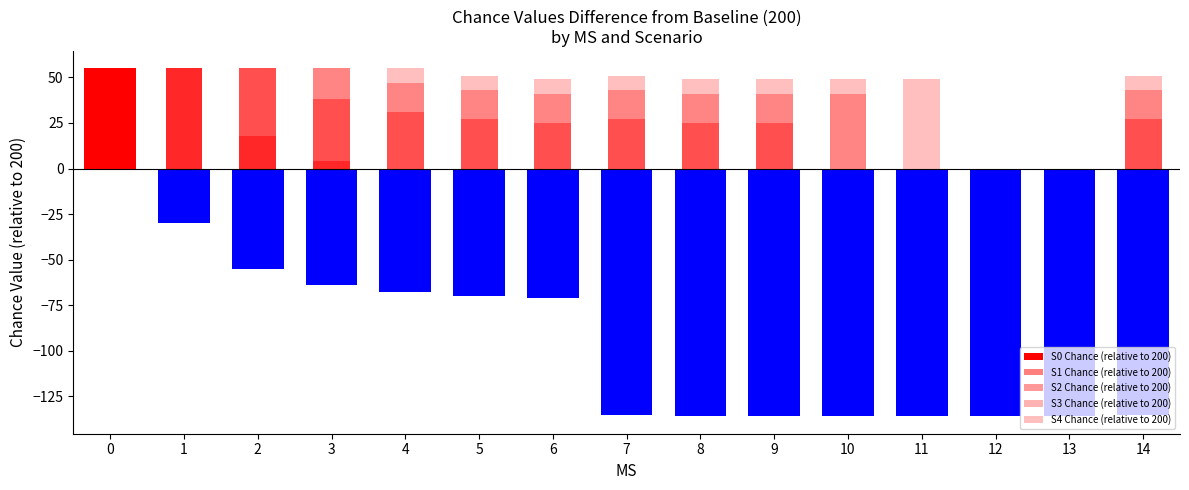

How many data points in S4 Chance (relative to 200) are above 51?

5